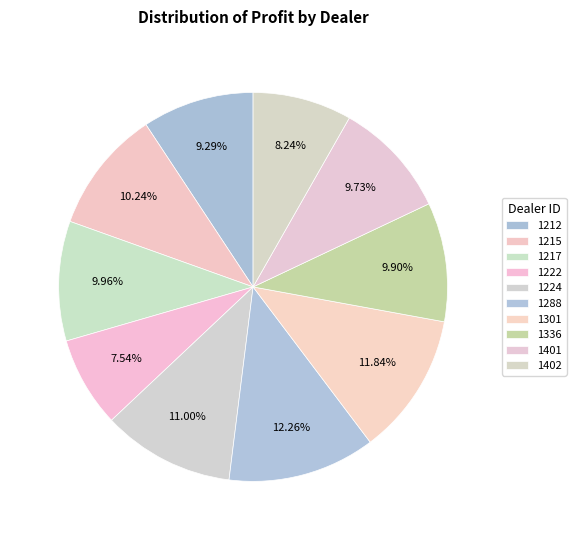

Count the number of slices in the pie.

10